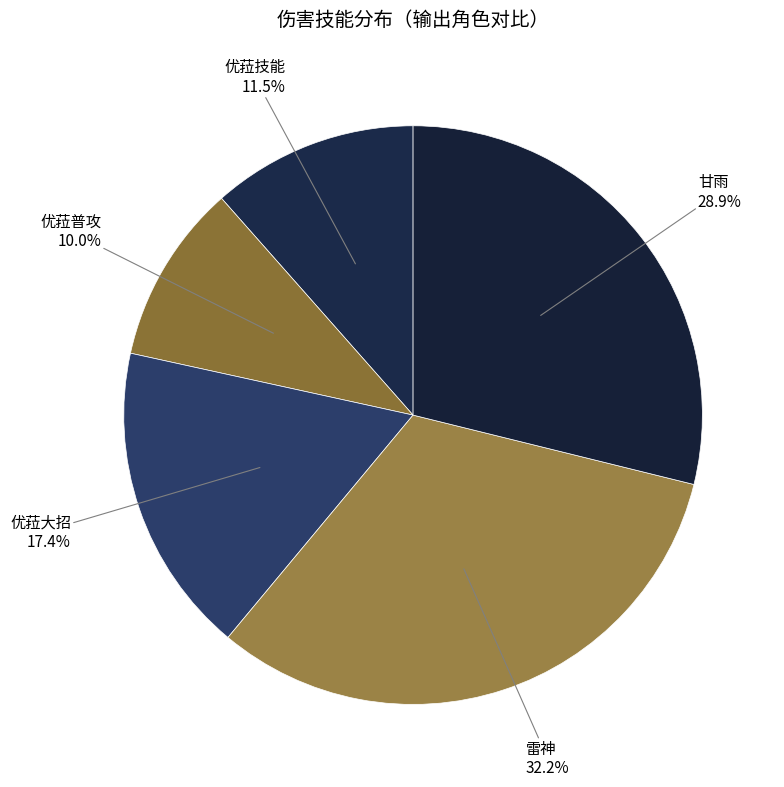

Count the number of slices in the pie.

5